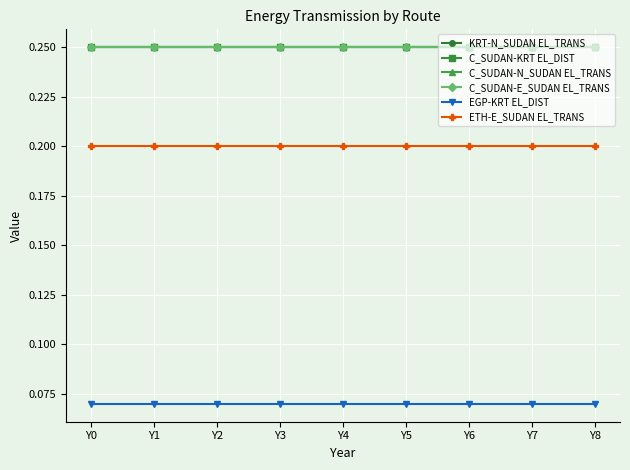

Does the chart have visible grid lines?

Yes